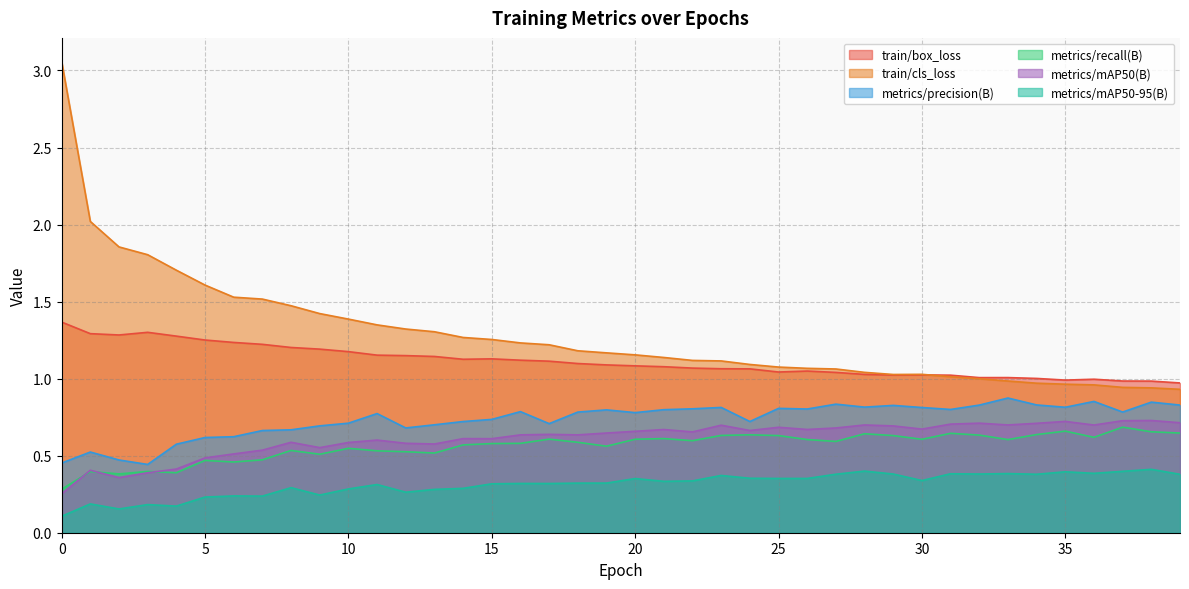

Reading left to right, what are all the values shown in this chart?

train/box_loss: 1.4	1.3	1.3	1.3	1.3	1.3	1.2	1.2	1.2	1.2	1.2	1.2	1.1	1.1	1.1	1.1	1.1	1.1	1.1	1.1	1.1	1.1	1.1	1.1	1.1	1.0	1.0	1.0	1.0	1.0	1.0	1.0	1.0	1.0	1.0	1.0	1.0	1.0	1.0	1.0
train/cls_loss: 3.1	2.0	1.9	1.8	1.7	1.6	1.5	1.5	1.5	1.4	1.4	1.3	1.3	1.3	1.3	1.3	1.2	1.2	1.2	1.2	1.2	1.1	1.1	1.1	1.1	1.1	1.1	1.1	1.0	1.0	1.0	1.0	1.0	1.0	1.0	1.0	1.0	0.9	0.9	0.9
metrics/precision(B): 0.5	0.5	0.5	0.4	0.6	0.6	0.6	0.7	0.7	0.7	0.7	0.8	0.7	0.7	0.7	0.7	0.8	0.7	0.8	0.8	0.8	0.8	0.8	0.8	0.7	0.8	0.8	0.8	0.8	0.8	0.8	0.8	0.8	0.9	0.8	0.8	0.9	0.8	0.8	0.8
metrics/recall(B): 0.3	0.4	0.4	0.4	0.4	0.5	0.5	0.5	0.5	0.5	0.5	0.5	0.5	0.5	0.6	0.6	0.6	0.6	0.6	0.6	0.6	0.6	0.6	0.6	0.6	0.6	0.6	0.6	0.6	0.6	0.6	0.6	0.6	0.6	0.6	0.7	0.6	0.7	0.7	0.6
metrics/mAP50(B): 0.3	0.4	0.4	0.4	0.4	0.5	0.5	0.5	0.6	0.6	0.6	0.6	0.6	0.6	0.6	0.6	0.6	0.6	0.6	0.6	0.7	0.7	0.7	0.7	0.7	0.7	0.7	0.7	0.7	0.7	0.7	0.7	0.7	0.7	0.7	0.7	0.7	0.7	0.7	0.7
metrics/mAP50-95(B): 0.1	0.2	0.2	0.2	0.2	0.2	0.2	0.2	0.3	0.2	0.3	0.3	0.3	0.3	0.3	0.3	0.3	0.3	0.3	0.3	0.4	0.3	0.3	0.4	0.4	0.4	0.4	0.4	0.4	0.4	0.3	0.4	0.4	0.4	0.4	0.4	0.4	0.4	0.4	0.4